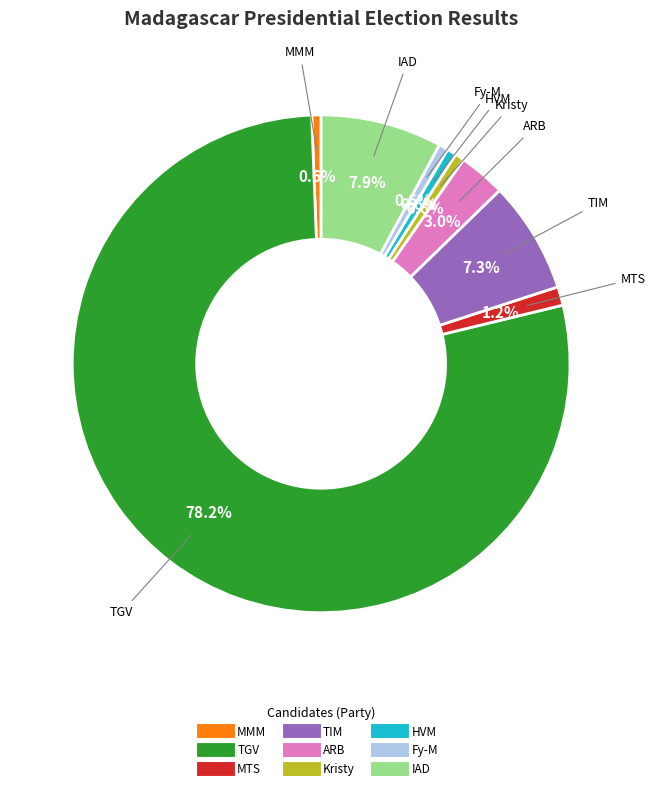

Is there a majority slice in this chart?

Yes